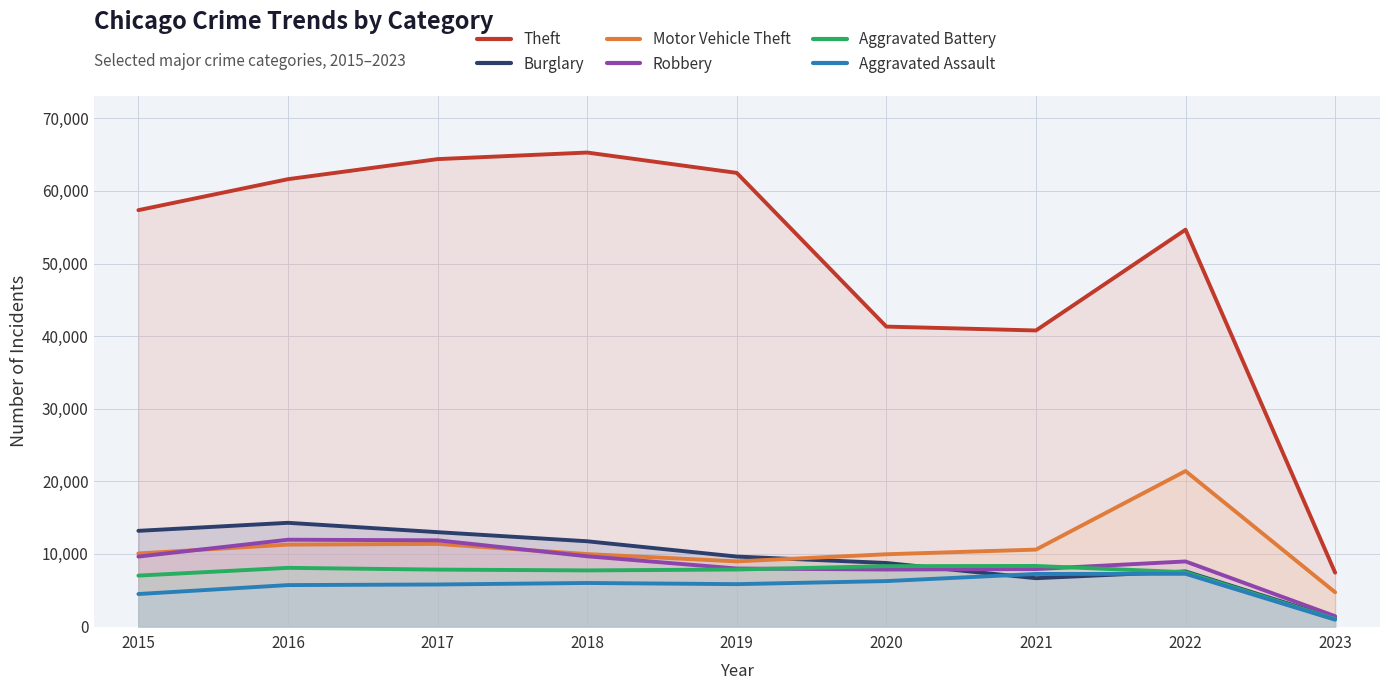

Reading left to right, extract all data points from this chart.

Theft: 2015=57350	2016=61618	2017=64381	2018=65285	2019=62484	2020=41313	2021=40779	2022=54662	2023=7427
Burglary: 2015=13184	2016=14289	2017=13001	2018=11746	2019=9639	2020=8757	2021=6658	2022=7592	2023=1145
Motor Vehicle Theft: 2015=10068	2016=11286	2017=11380	2018=9983	2019=8977	2020=9956	2021=10599	2022=21420	2023=4722
Robbery: 2015=9638	2016=11960	2017=11880	2018=9679	2019=7994	2020=7855	2021=7919	2022=8967	2023=1429
Aggravated Battery: 2015=7018	2016=8085	2017=7845	2018=7734	2019=7857	2020=8320	2021=8347	2022=7487	2023=1029
Aggravated Assault: 2015=4480	2016=5712	2017=5793	2018=6001	2019=5841	2020=6263	2021=7243	2022=7267	2023=943